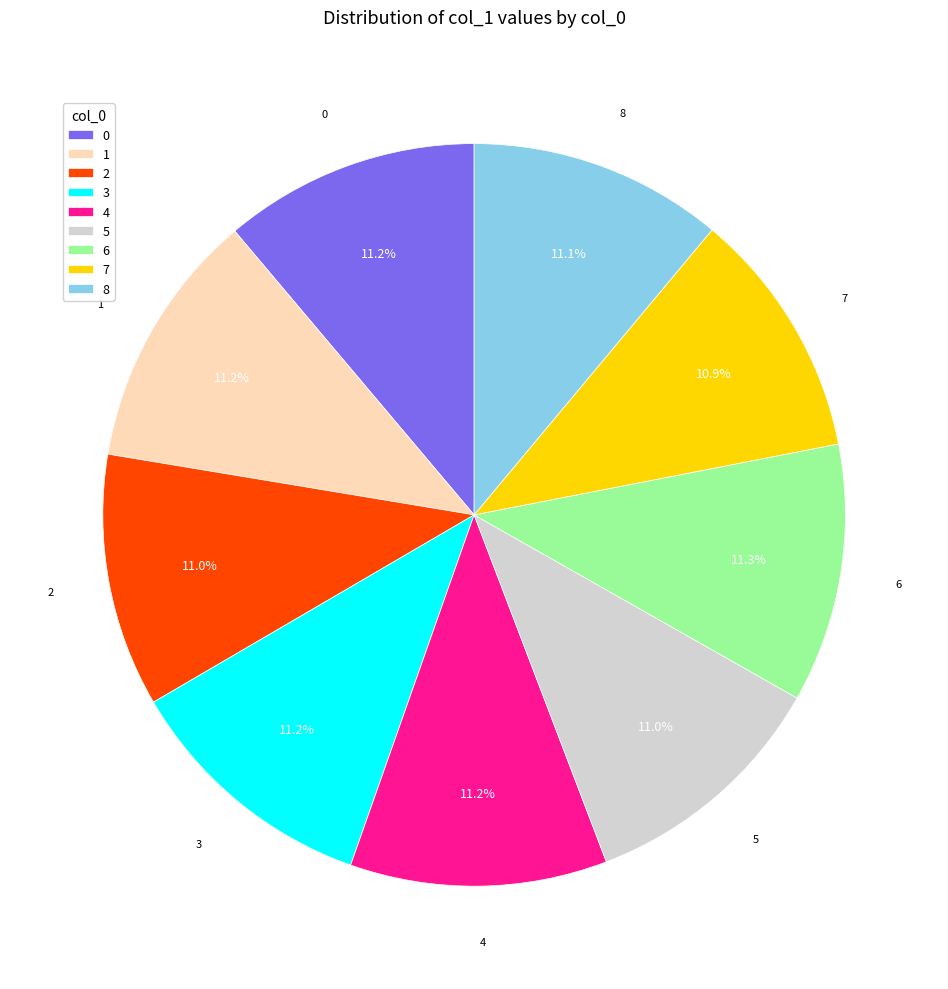

Is it true that 1 is 11% of the pie?

True